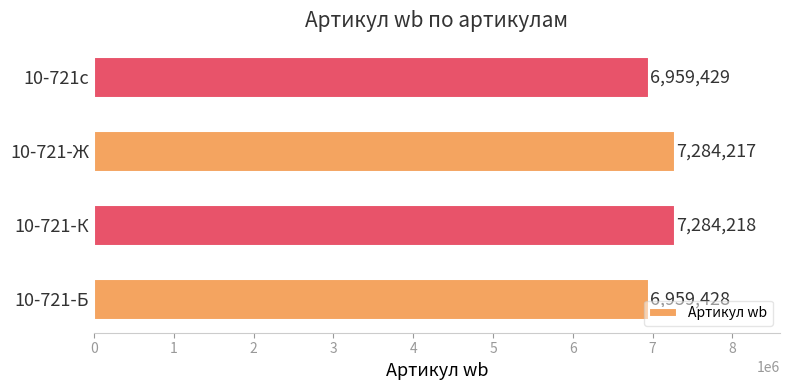

The value at 10-721-Ж is 7284217. True or false?

True